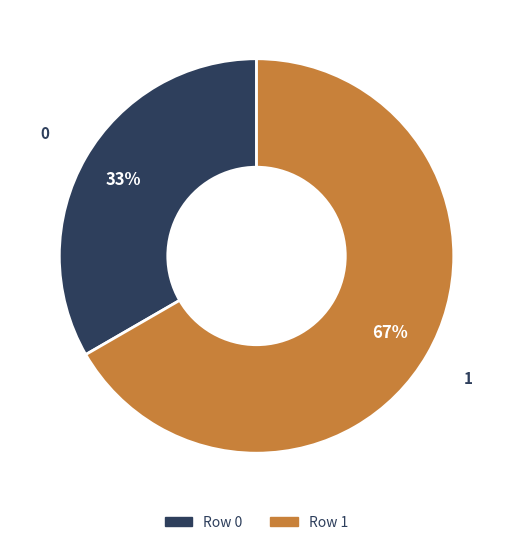

Does any single category account for the majority?

Yes